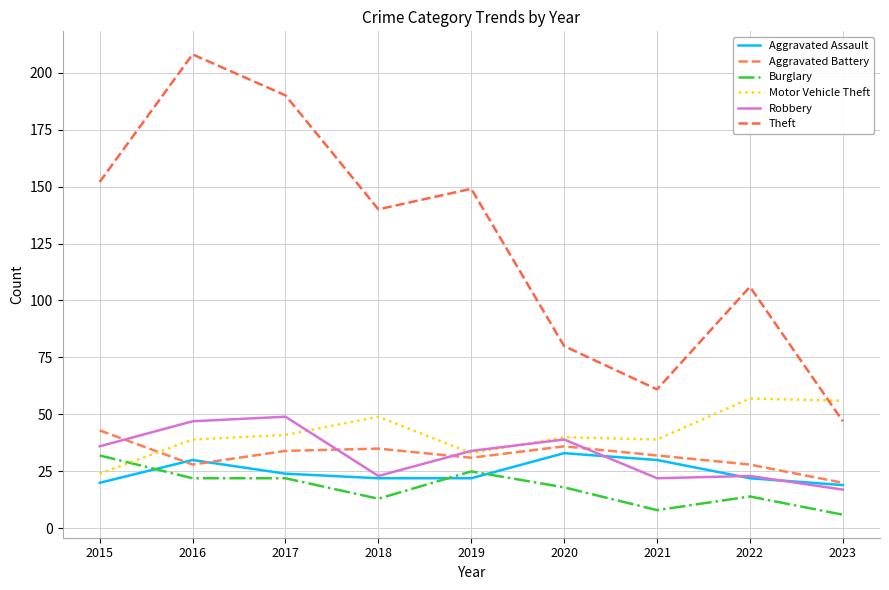

Where is the first local maximum for Theft?

2016